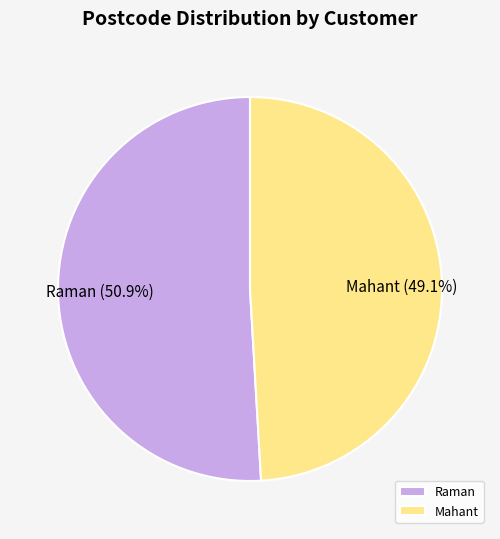

To the nearest percent, what is the difference between the Mahant and Raman slice percentages?

2%